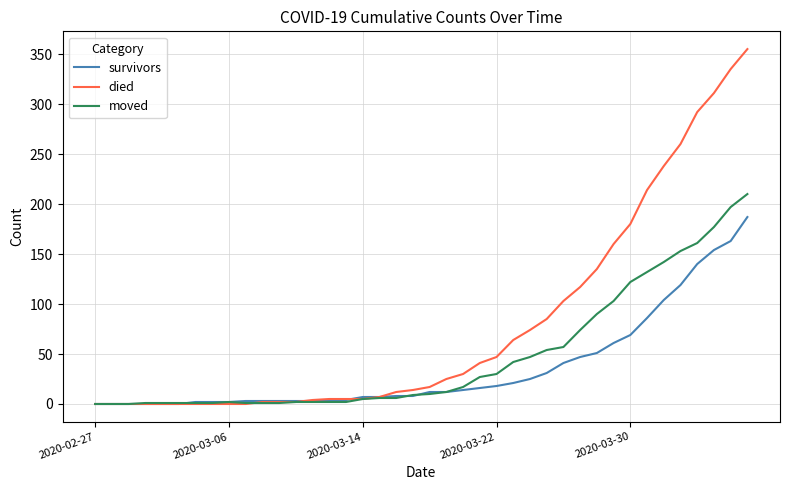

Which series has the largest range (max minus min)?

died